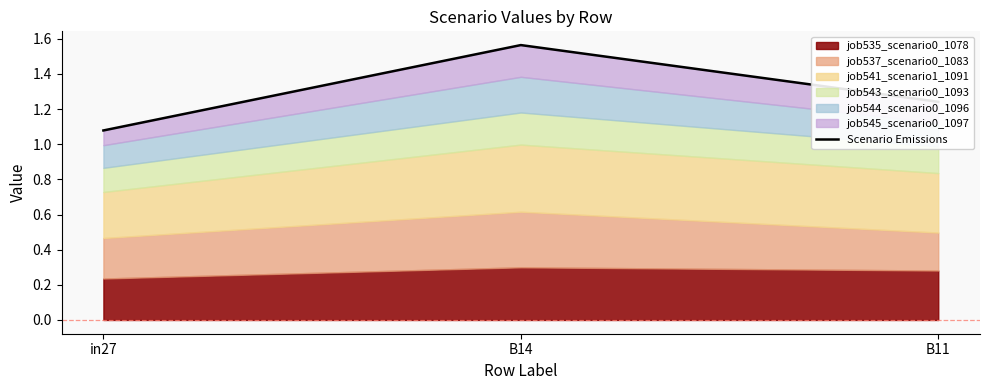

Reading right to left, transcribe all the data shown in this chart.

1.2	1.6	1.1